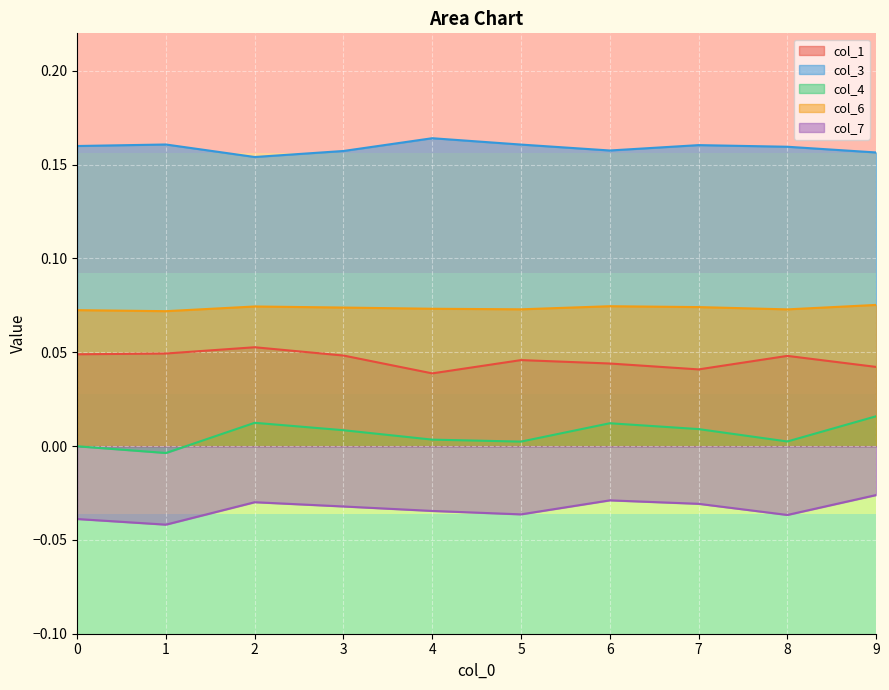

Rank the series at 6 from lowest to highest value.

col_7, col_4, col_1, col_6, col_3